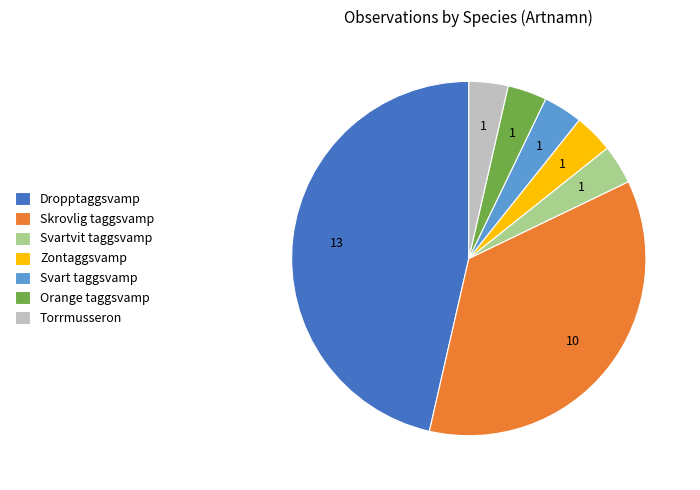

Between Svartvit taggsvamp and Dropptaggsvamp, which is larger?

Dropptaggsvamp